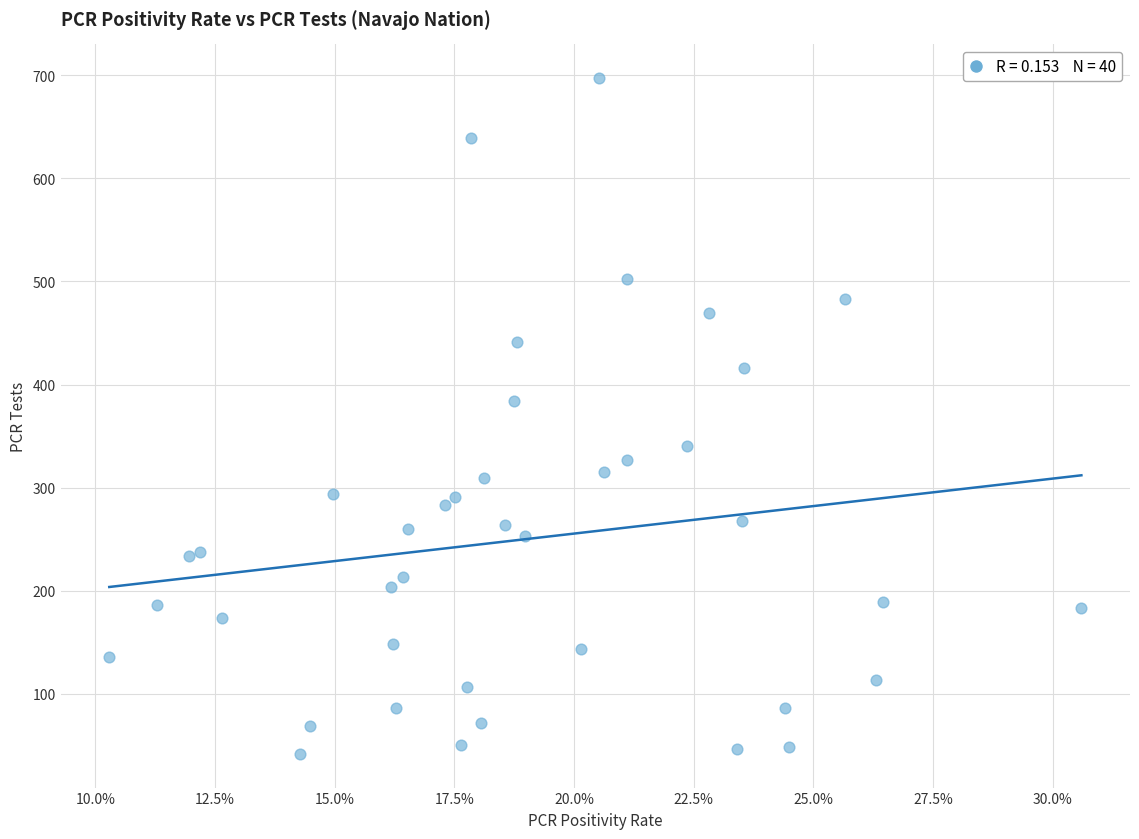

What Y value in the scatter plot is closest to 369?

384